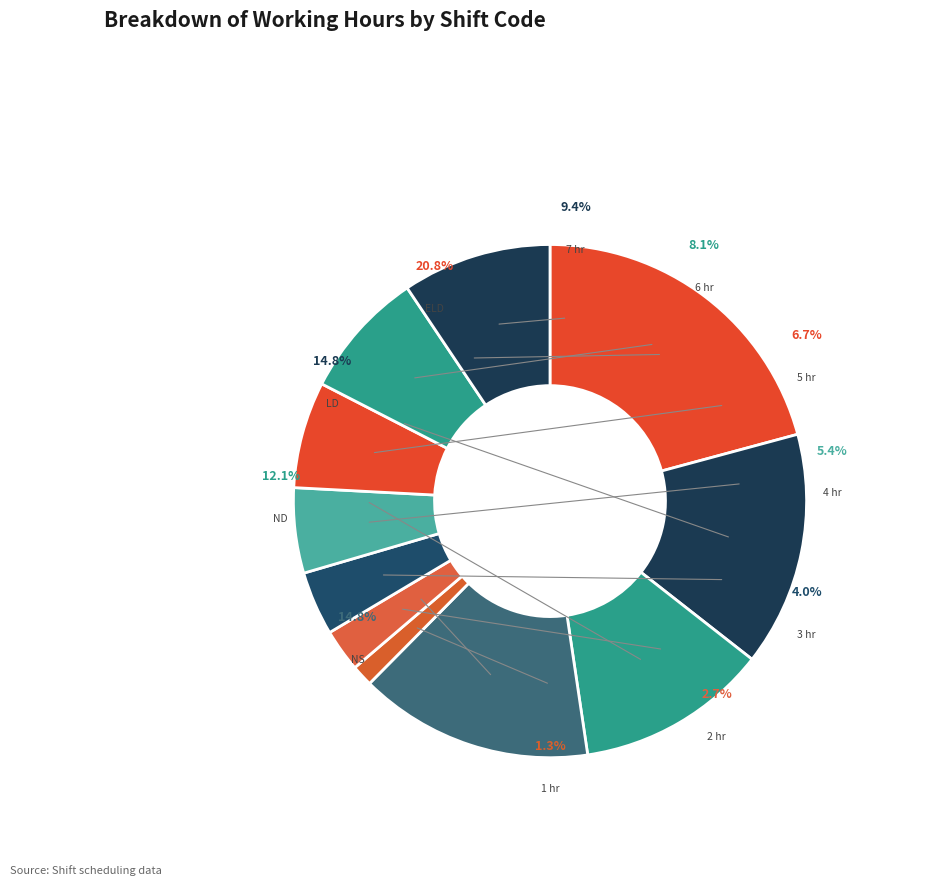

How many slices are in this pie chart?

11